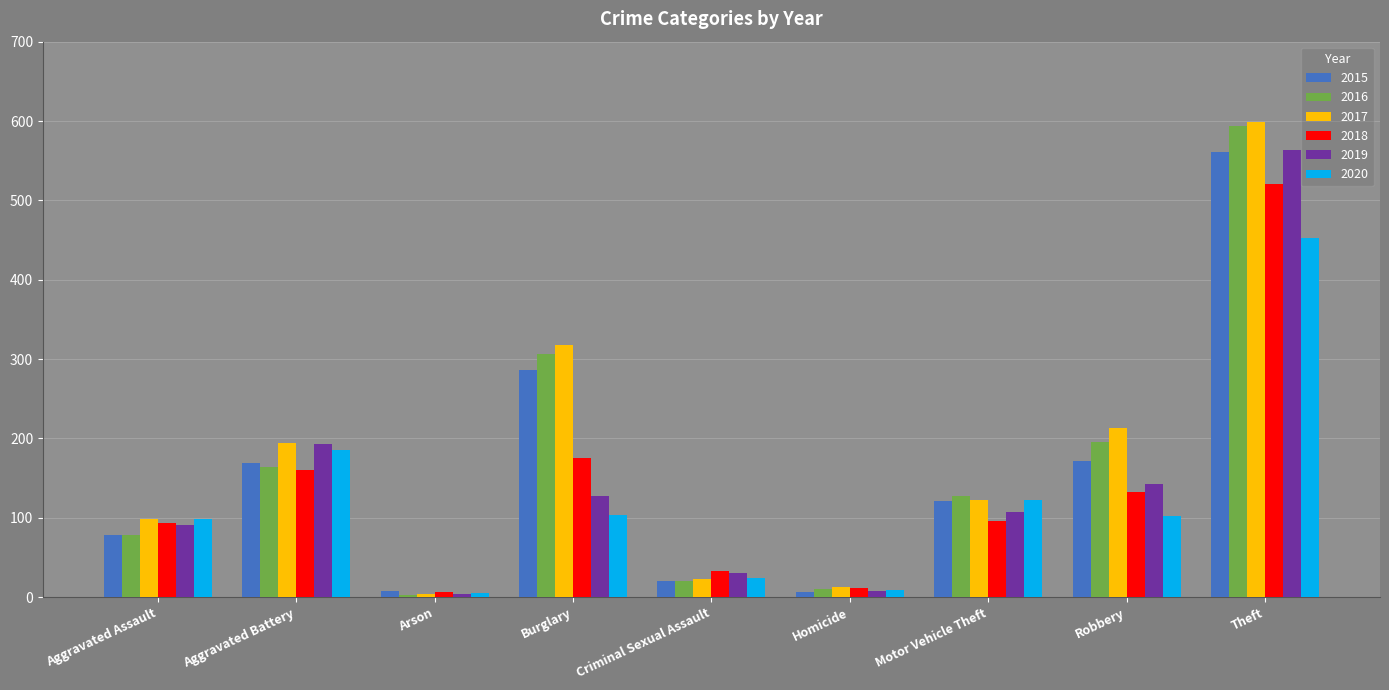

Count the number of data series in this chart.

6